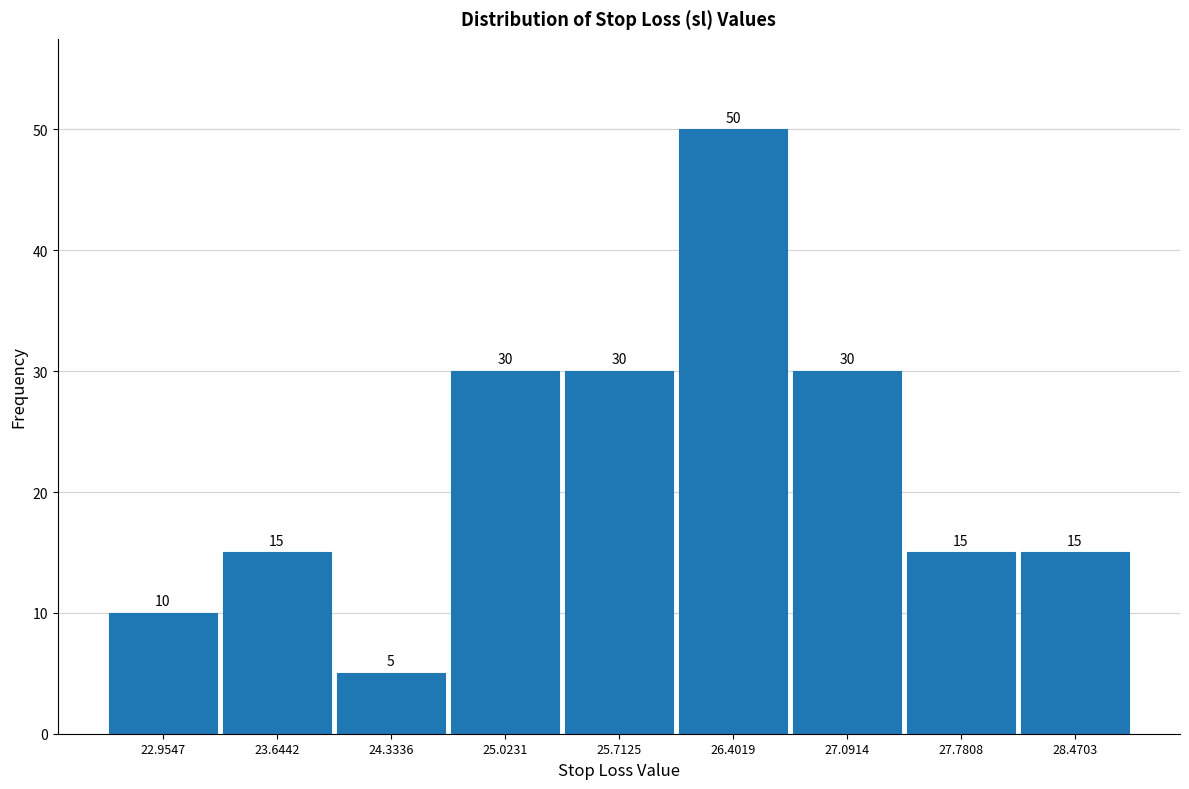

How tall is the bar that spans 28.1 to 28.8 on the x-axis? The bar edges are not printed on the chart, so give them approximately, as read against the axis.

15